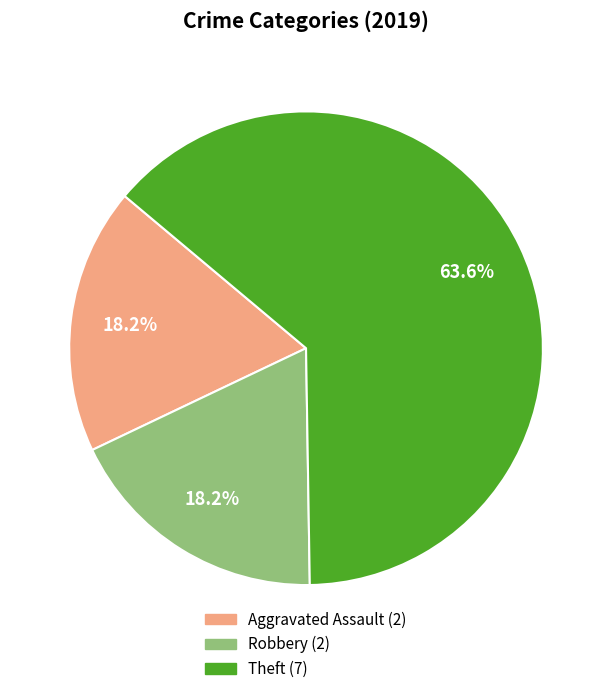

Is there a majority slice in this chart?

Yes